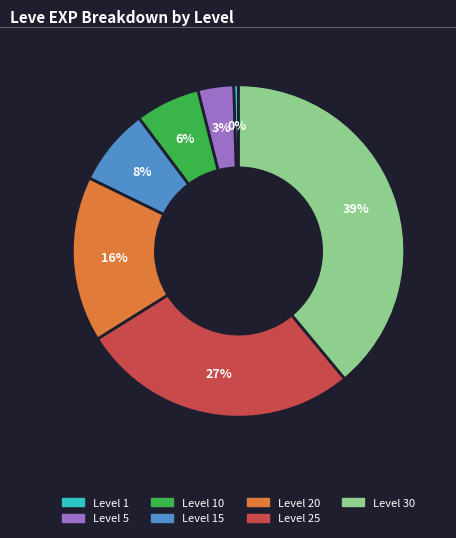

How many segments does this pie chart have?

7